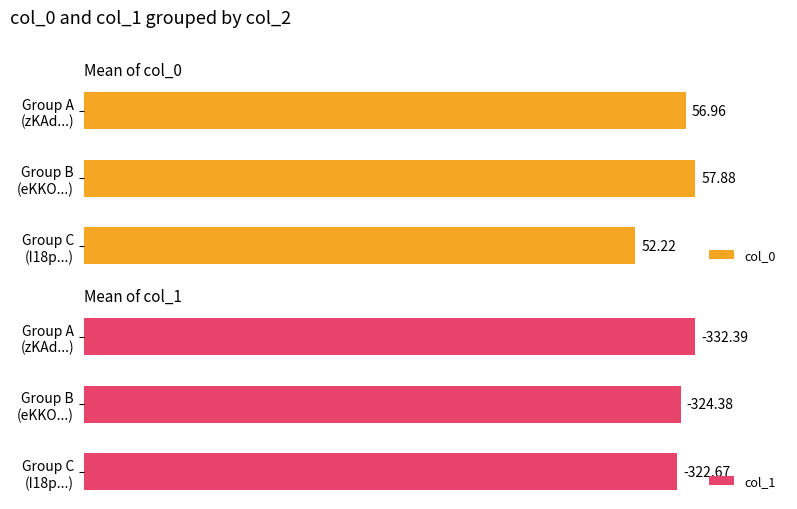

How many groups of bars are there?

3